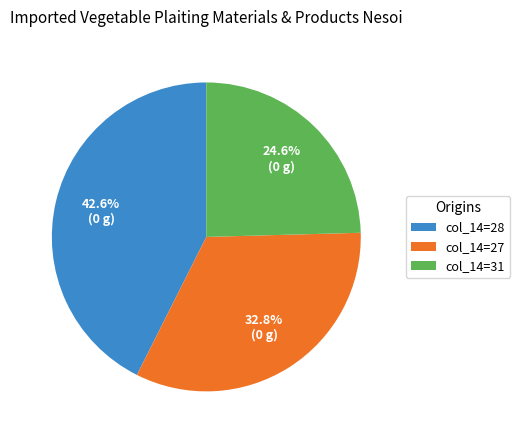

What percentage do col_14=31 and col_14=27 together represent?

57.4%